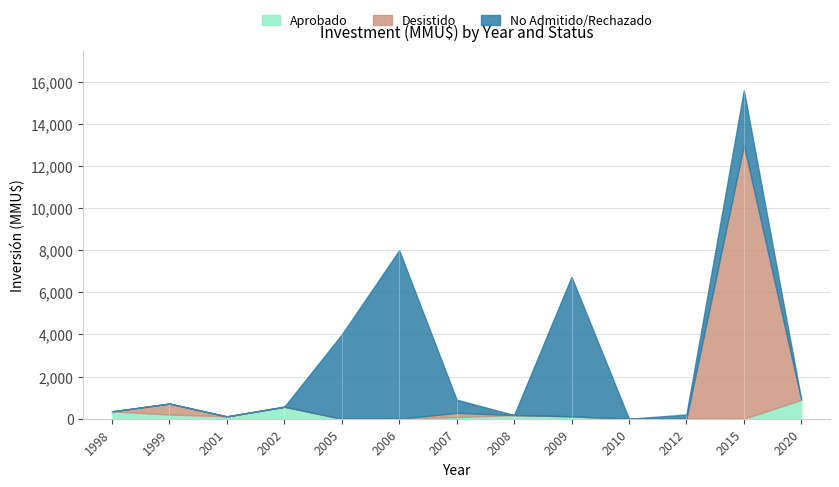

At which label is Aprobado closest to 448?

1998